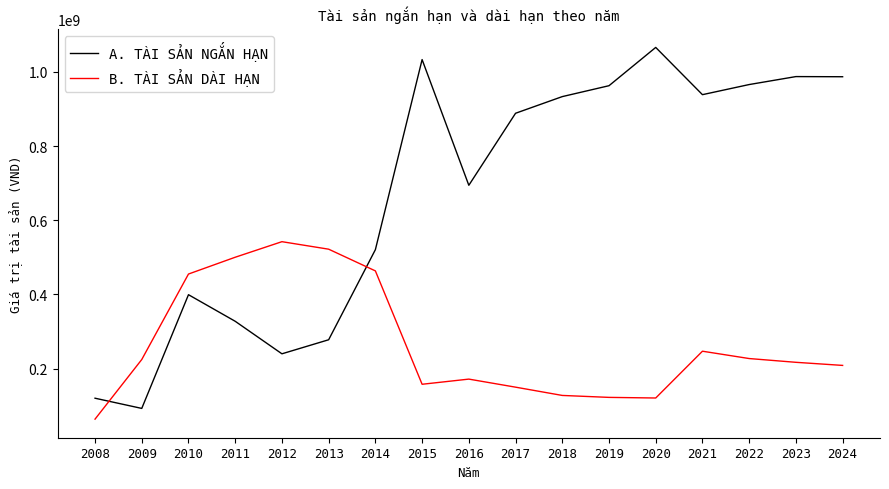

What is the difference between the highest and lowest values at 2020?

945159761